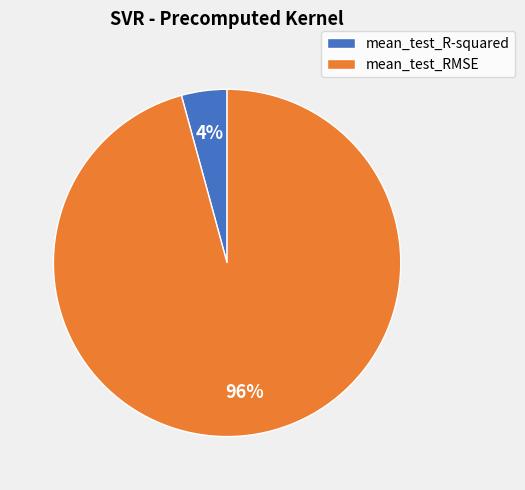

Is the sum of mean_test_RMSE and mean_test_R-squared greater than half?

Yes